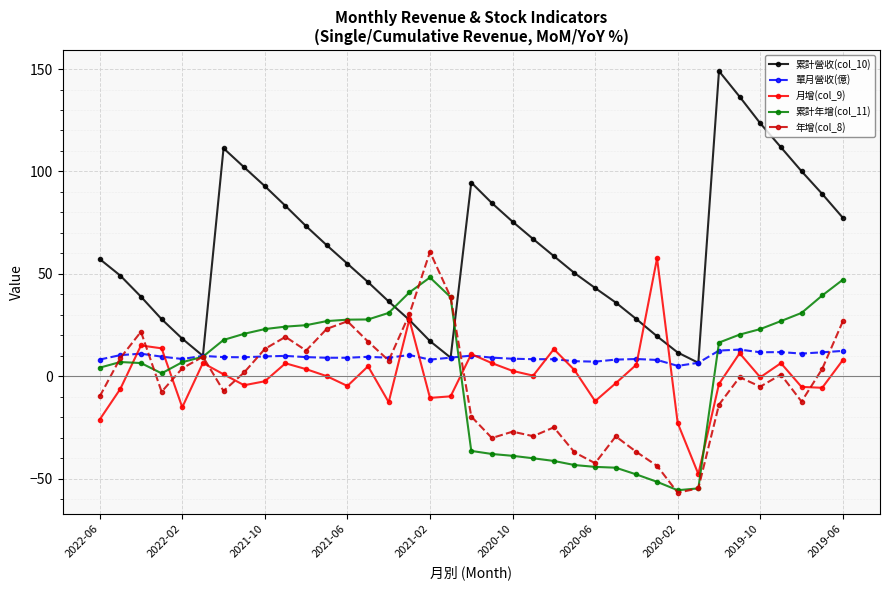

What are all the series names shown in the legend?

累計營收(col_10), 單月營收(億), 月增(col_9), 累計年增(col_11), 年增(col_8)